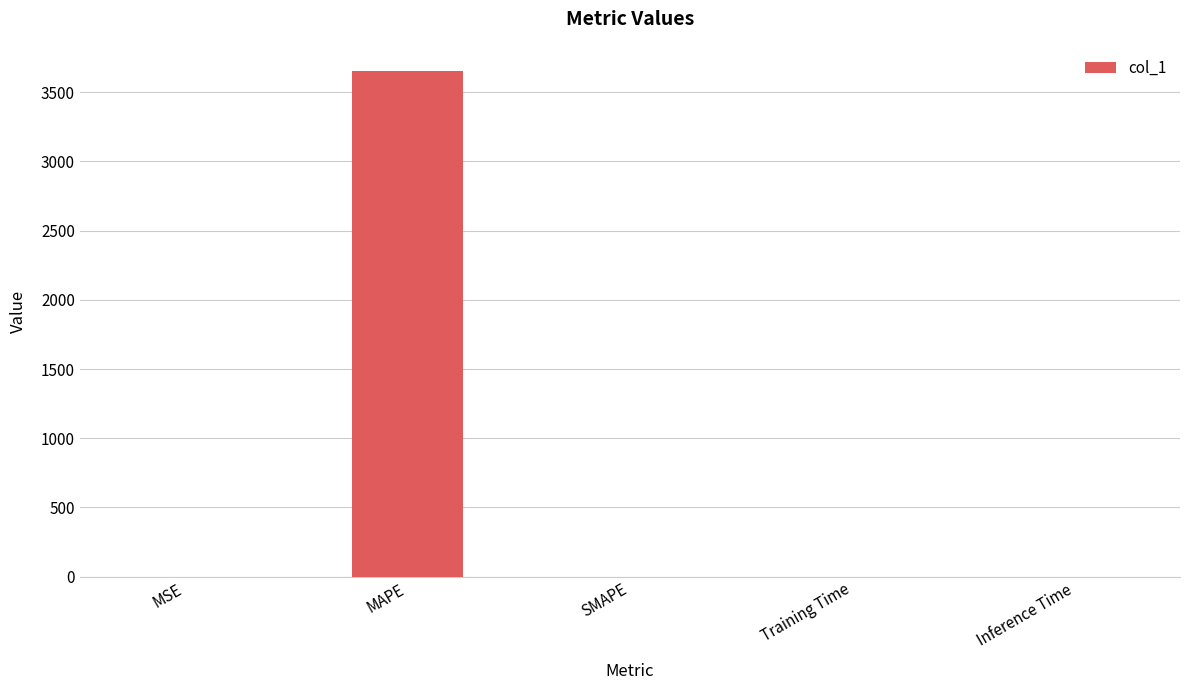

The value at Inference Time is 0.0. True or false?

True